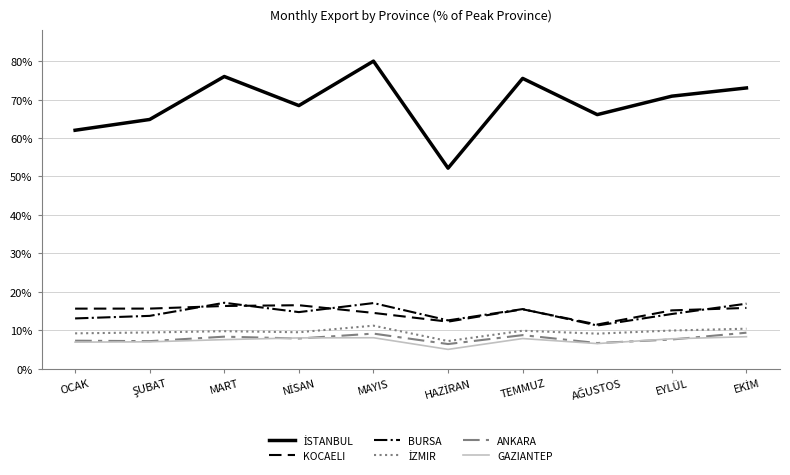

What is the highest value of the BURSA series?

17.1